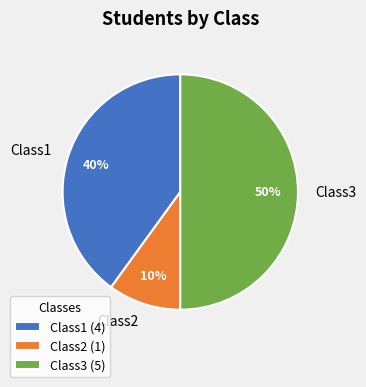

Is it true that Class2 is 1% of the pie?

False